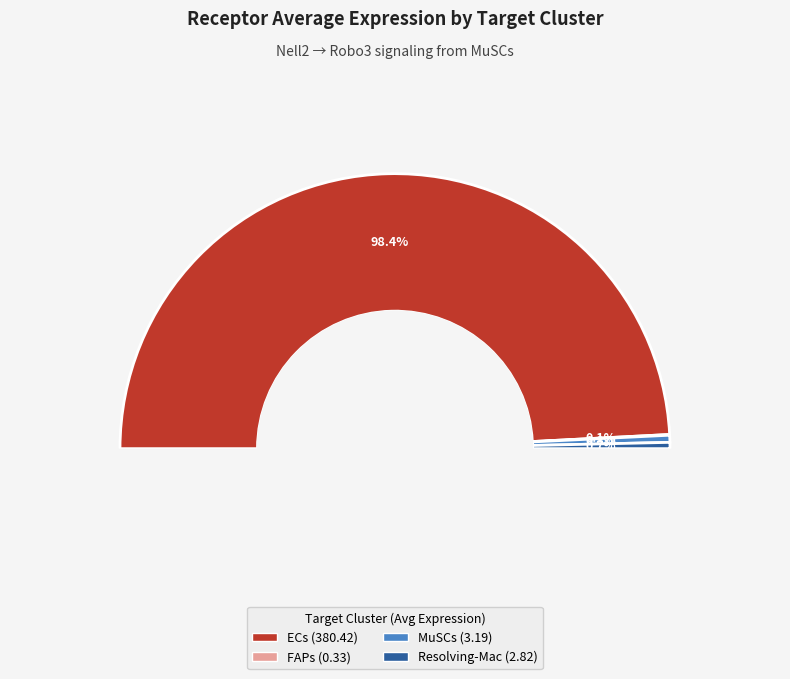

Does ECs represent more than half of the total?

Yes